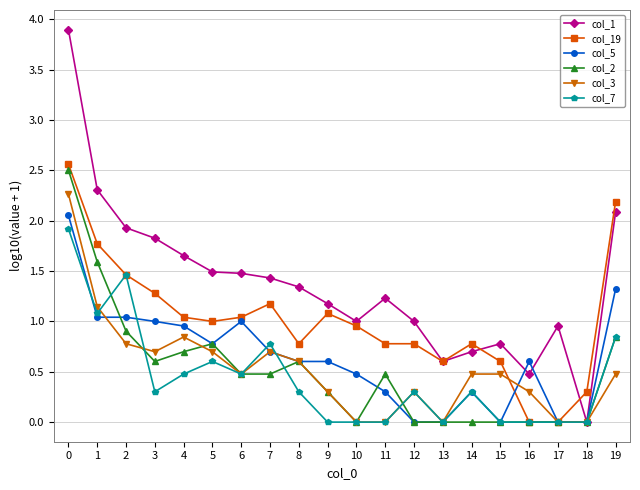

True or false: col_3 has more than 0 points higher than both neighbors.

True